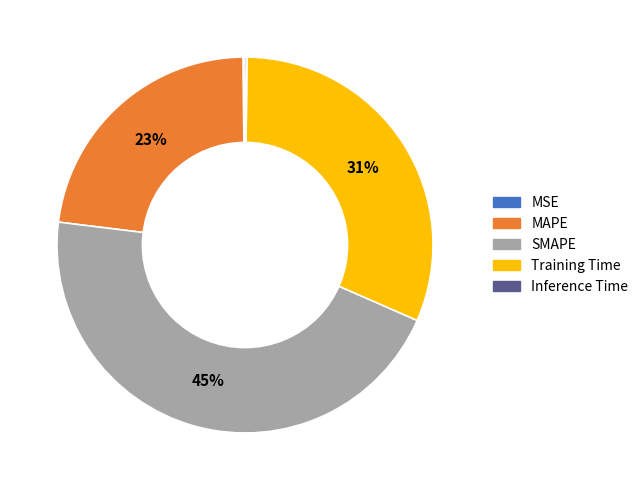

To the nearest percent, what is the average slice percentage?

20%